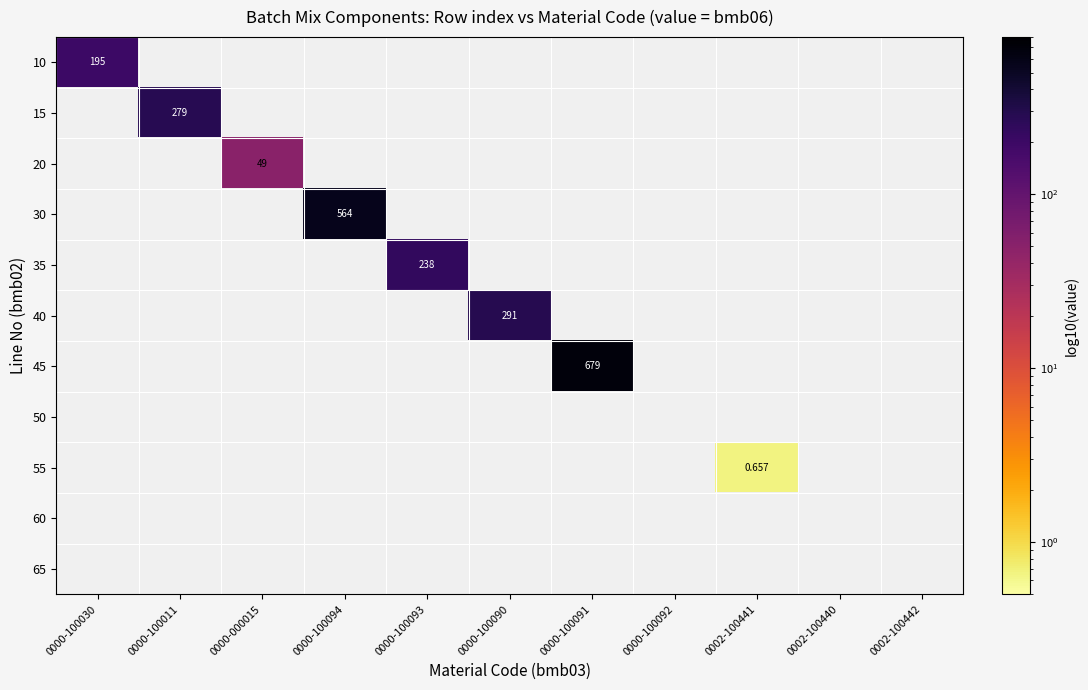

List the labels in order of 10 value, largest first.

0000-100030, 0000-100011, 0000-000015, 0000-100094, 0000-100093, 0000-100090, 0000-100091, 0000-100092, 0002-100441, 0002-100440, 0002-100442